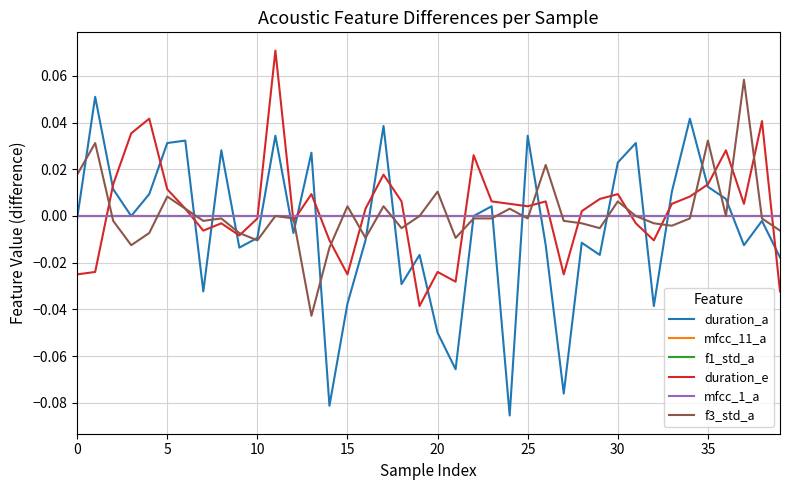

What is the difference between the maximum and minimum values in the duration_a series?

0.1